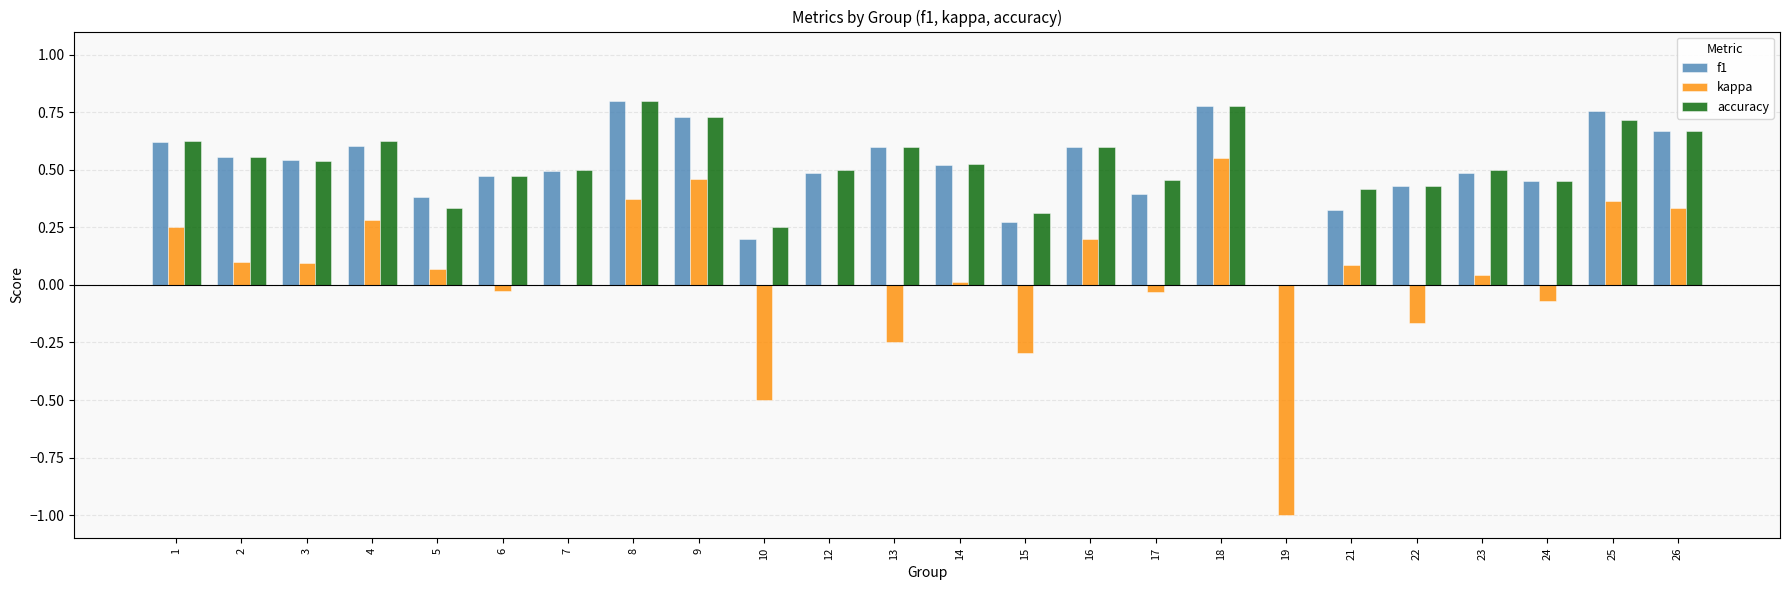

What is the sum of the kappa values at 14 and 10?

-0.5